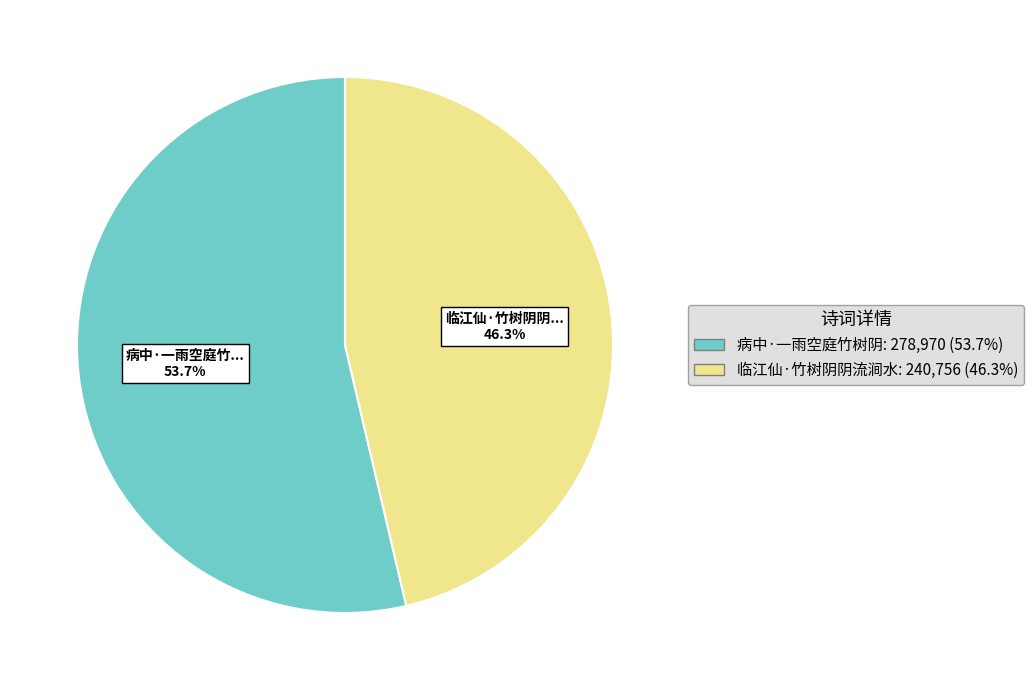

True or false: 病中·一雨空庭竹树阴 accounts for 54% of the total.

True